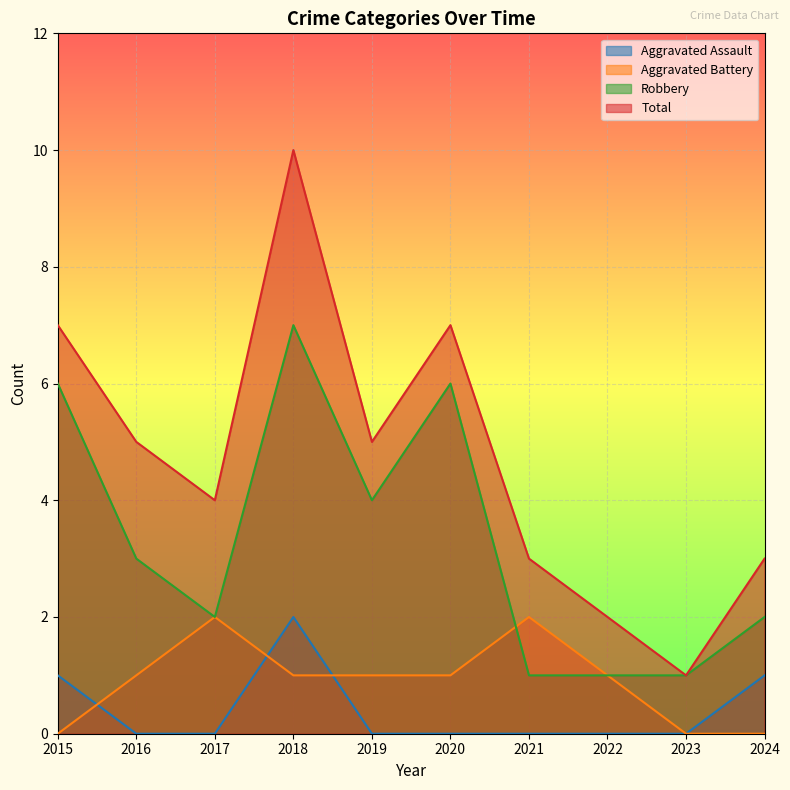

What is the difference between the highest and lowest values at 2015?

7